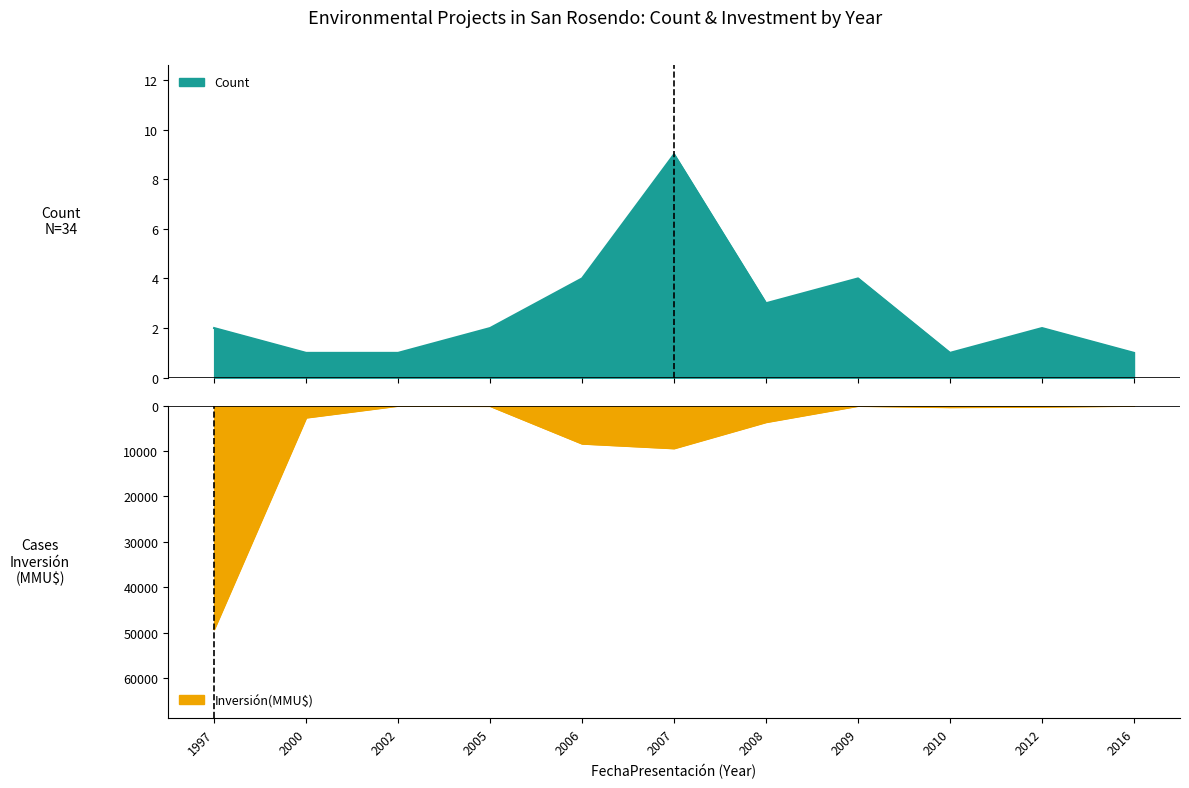

True or false: Inversión(MMU$) and Count intersect in this chart.

False